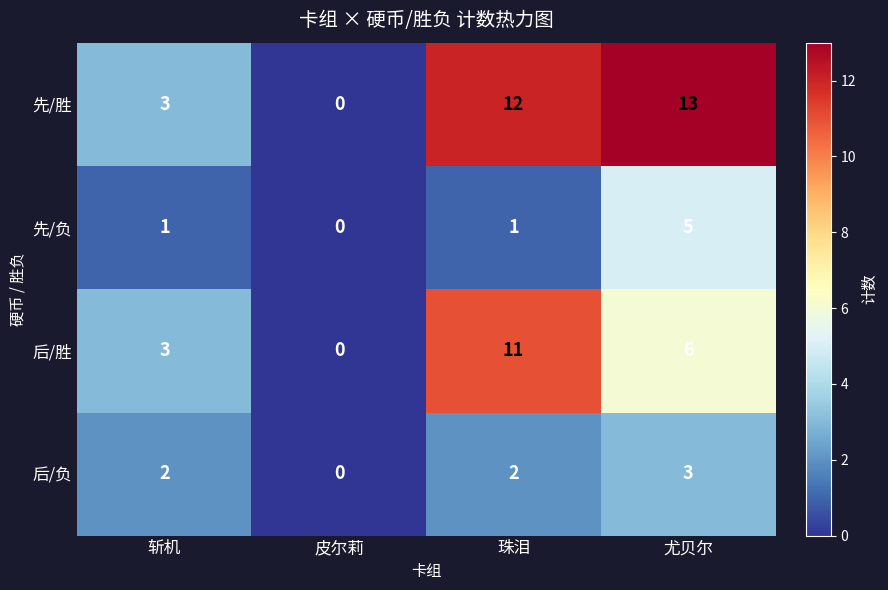

How many values in 先/负 are above zero?

3